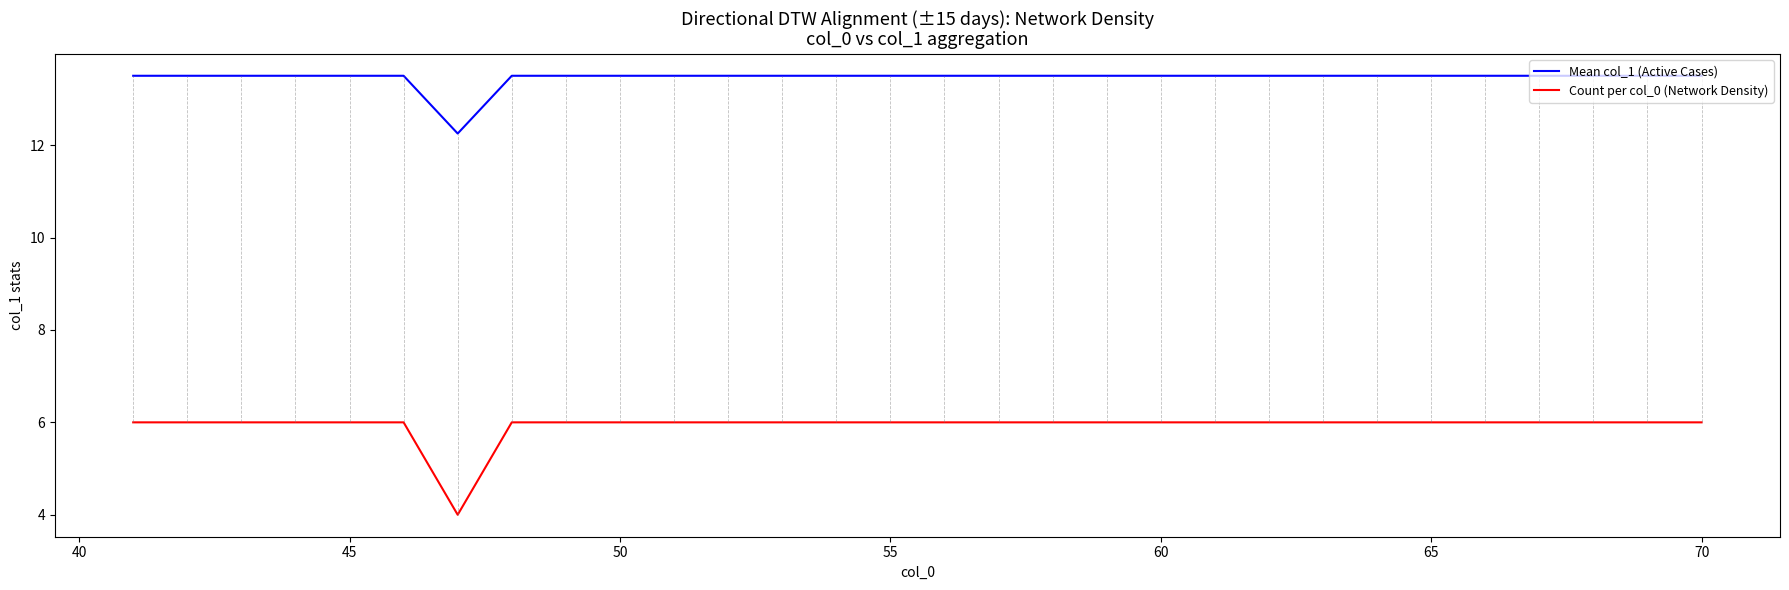

Which series has the widest spread of values?

Count per col_0 (Network Density)